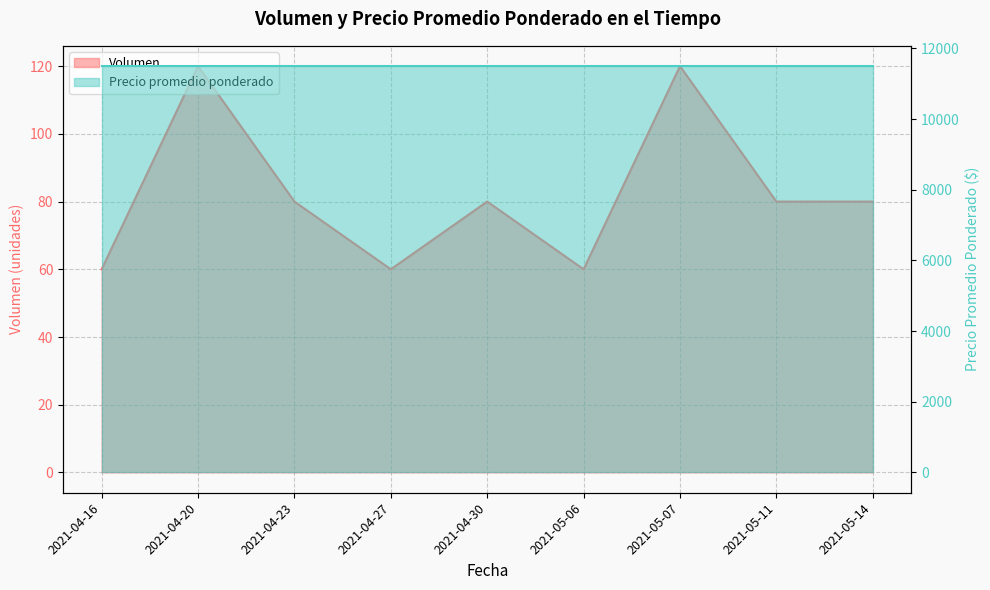

What is the sum of all values?

740